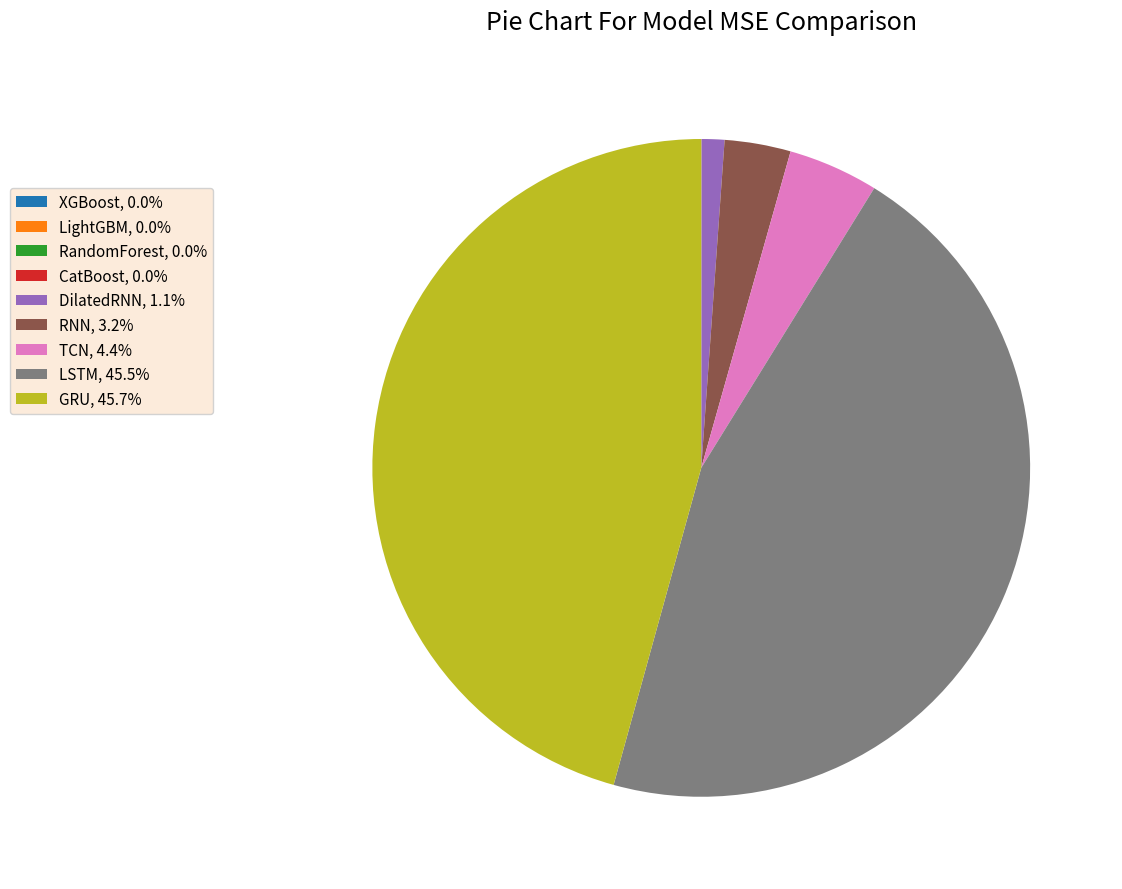

Is there a majority slice in this chart?

No